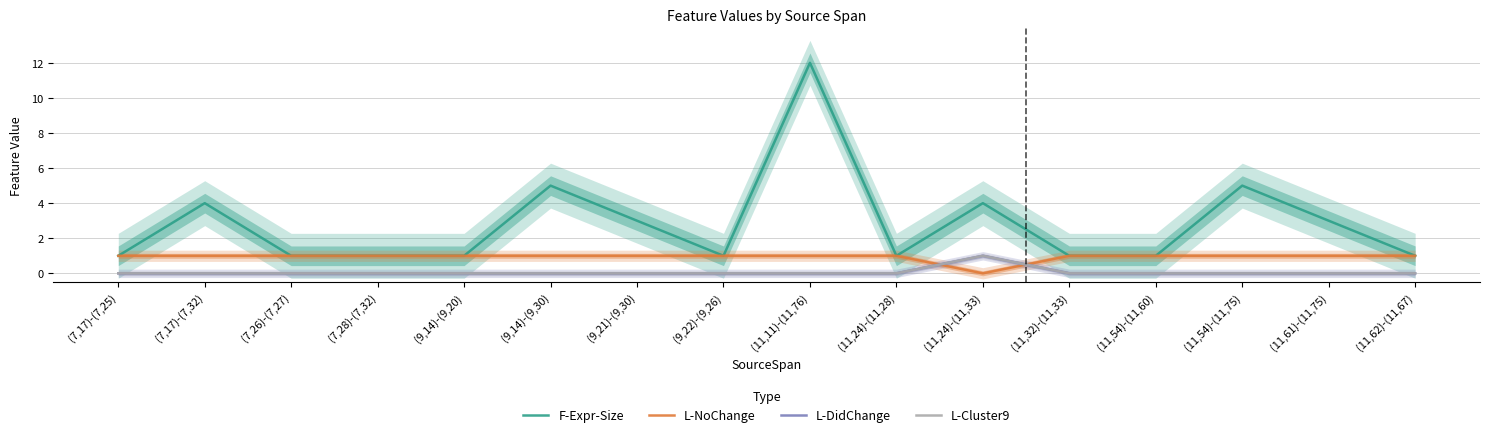

Reading left to right, transcribe all the data shown in this chart.

F-Expr-Size: 1	4	1	1	1	5	3	1	12	1	4	1	1	5	3	1
L-NoChange: 1	1	1	1	1	1	1	1	1	1	0	1	1	1	1	1
L-DidChange: 0	0	0	0	0	0	0	0	0	0	1	0	0	0	0	0
L-Cluster9: 0	0	0	0	0	0	0	0	0	0	1	0	0	0	0	0